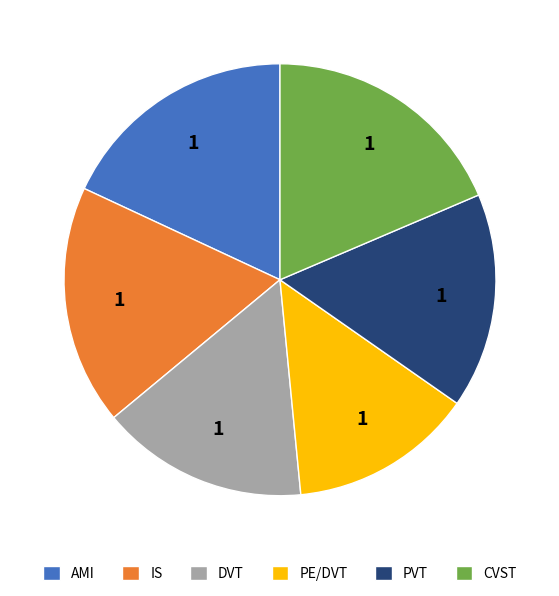

What is the ratio of the value at PVT to the value at AMI?

0.9